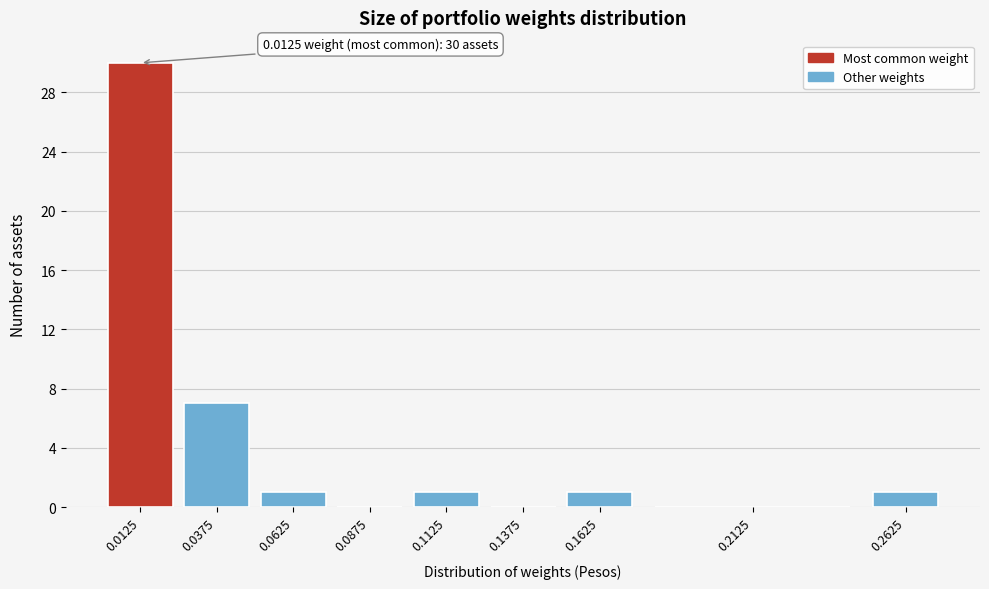

Over which range of the x-axis is the bar tallest?

0.000 to 0.025